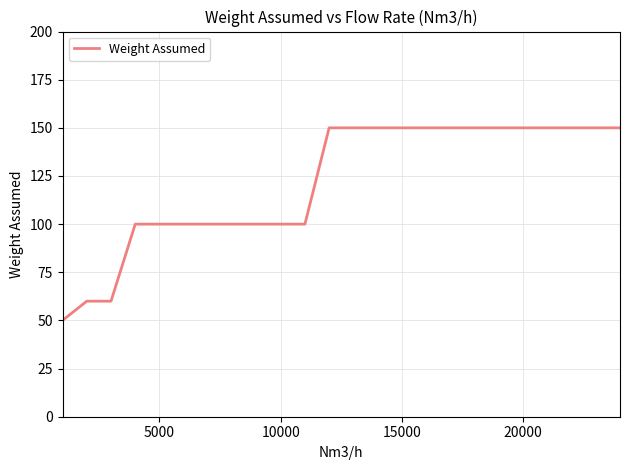

What is the minimum value shown in the chart?

50